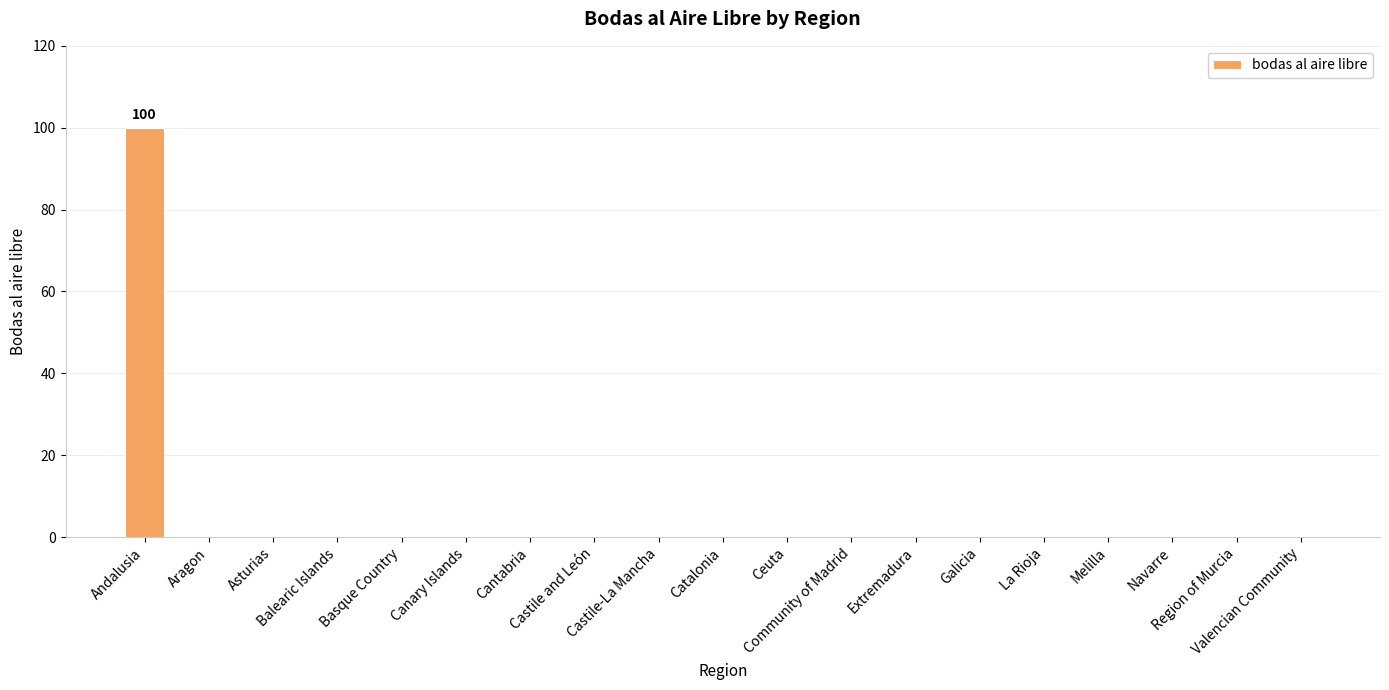

Are the bars horizontal?

No